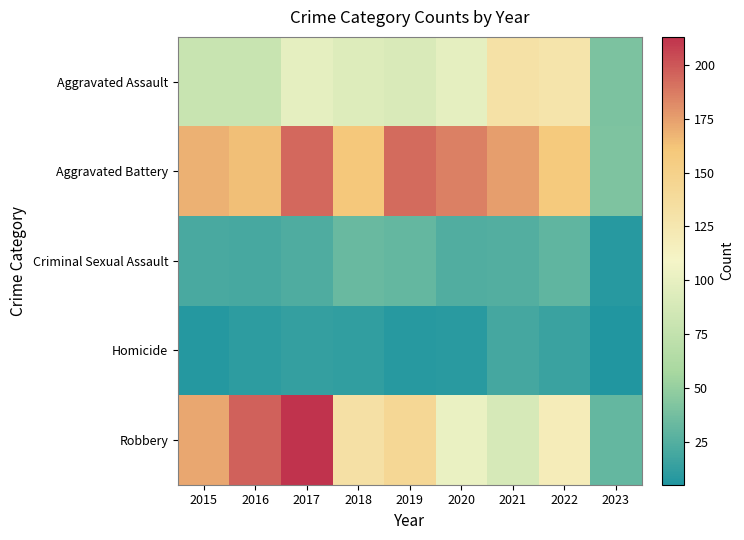

Which series has the largest total across all categories?

Aggravated Battery